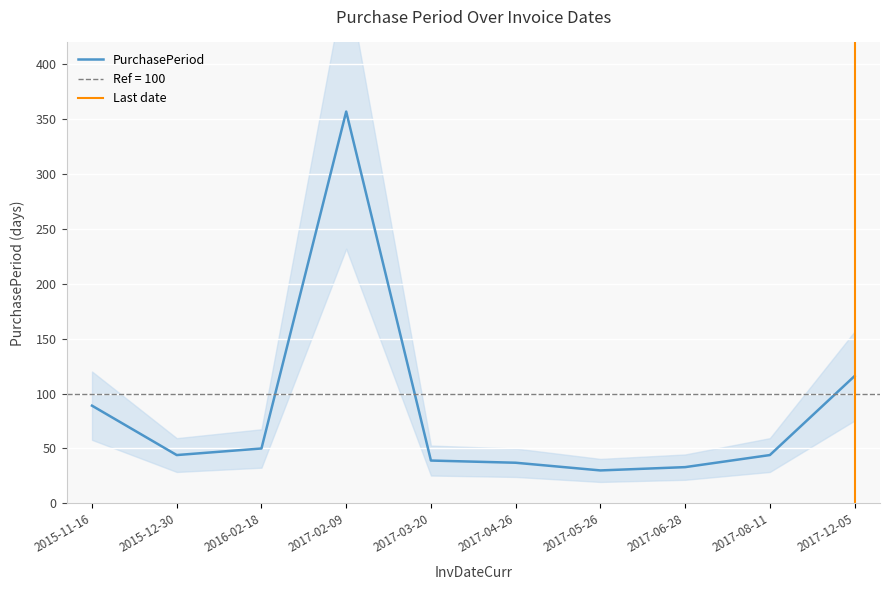

How many lines are shown in the chart?

1